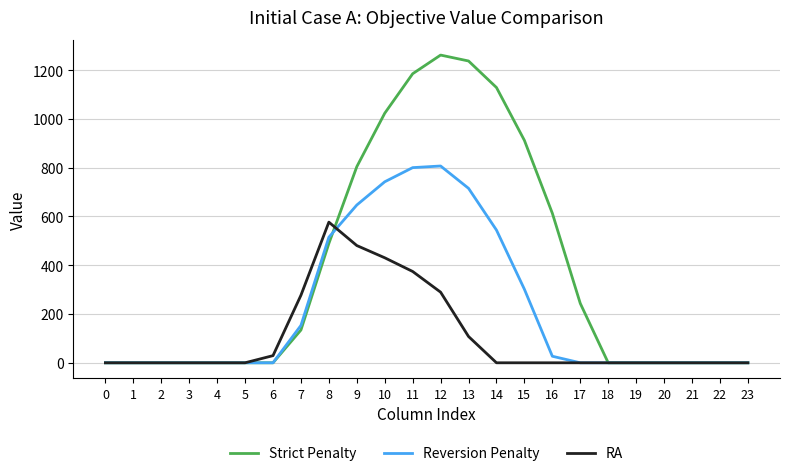

Is the value of Strict Penalty at 13 greater than the value of RA at 4?

Yes